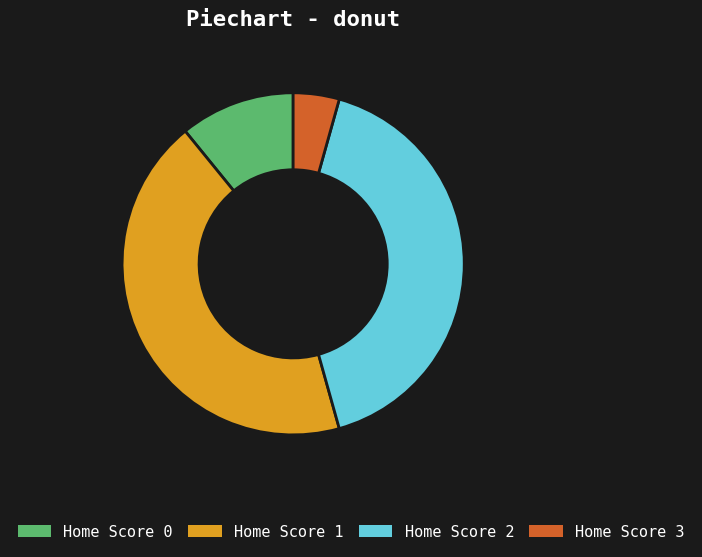

What is the largest slice in the pie chart?

Home Score 1